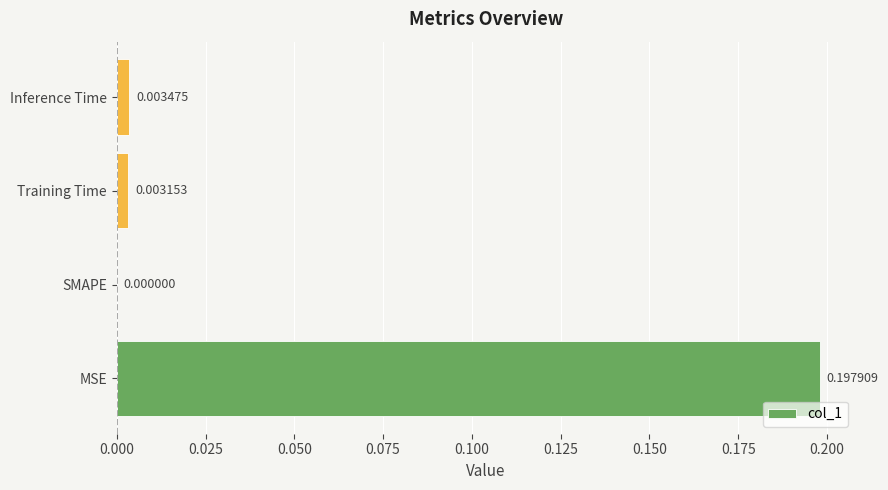

Between MSE and SMAPE, which is larger?

MSE